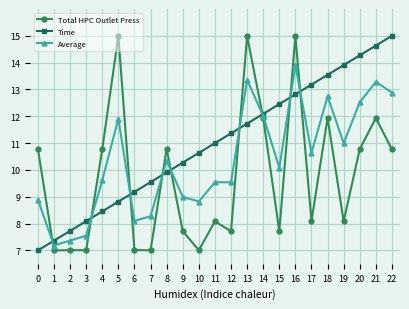

Reading left to right, list all the values displayed in this chart.

Total HPC Outlet Press: 10.8	7.0	7.0	7.0	10.8	15.0	7.0	7.0	10.8	7.7	7.0	8.1	7.7	15.0	11.9	7.7	15.0	8.1	11.9	8.1	10.8	11.9	10.8
Time: 7.0	7.4	7.7	8.1	8.5	8.8	9.2	9.5	9.9	10.3	10.6	11.0	11.4	11.7	12.1	12.5	12.8	13.2	13.5	13.9	14.3	14.6	15.0
Average: 8.9	7.2	7.4	7.5	9.6	11.9	8.1	8.3	10.3	9.0	8.8	9.5	9.5	13.4	12.0	10.1	13.9	10.6	12.7	11.0	12.5	13.3	12.9